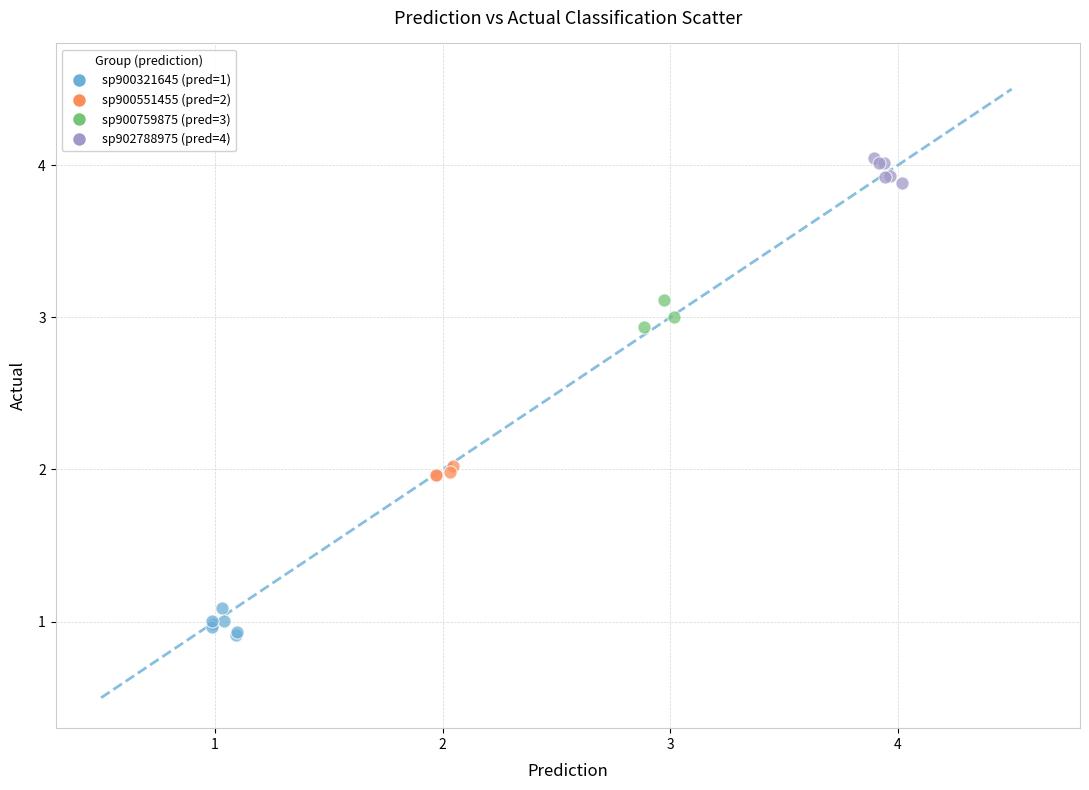

Which series contains the highest Y value?

sp902788975 (pred=4)